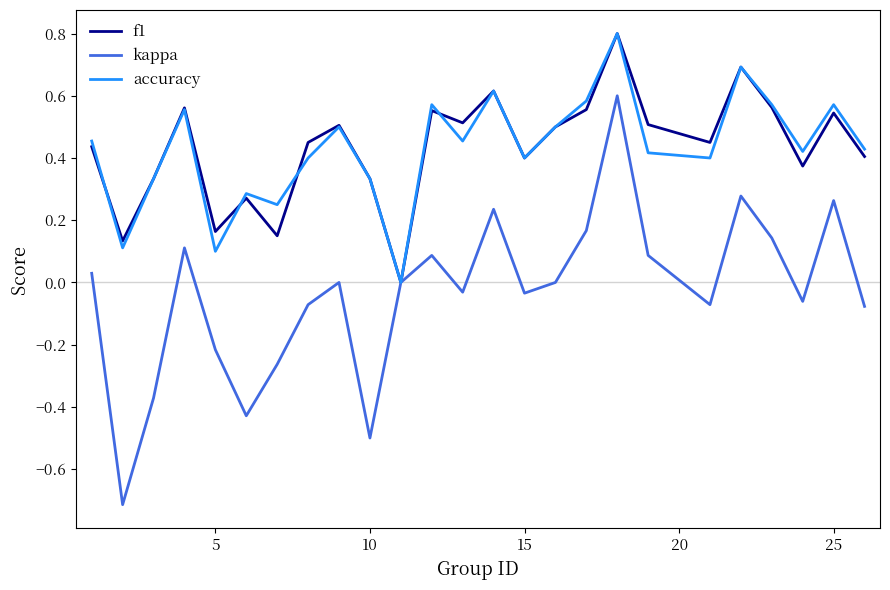

What is the lowest value of the kappa series?

-0.7